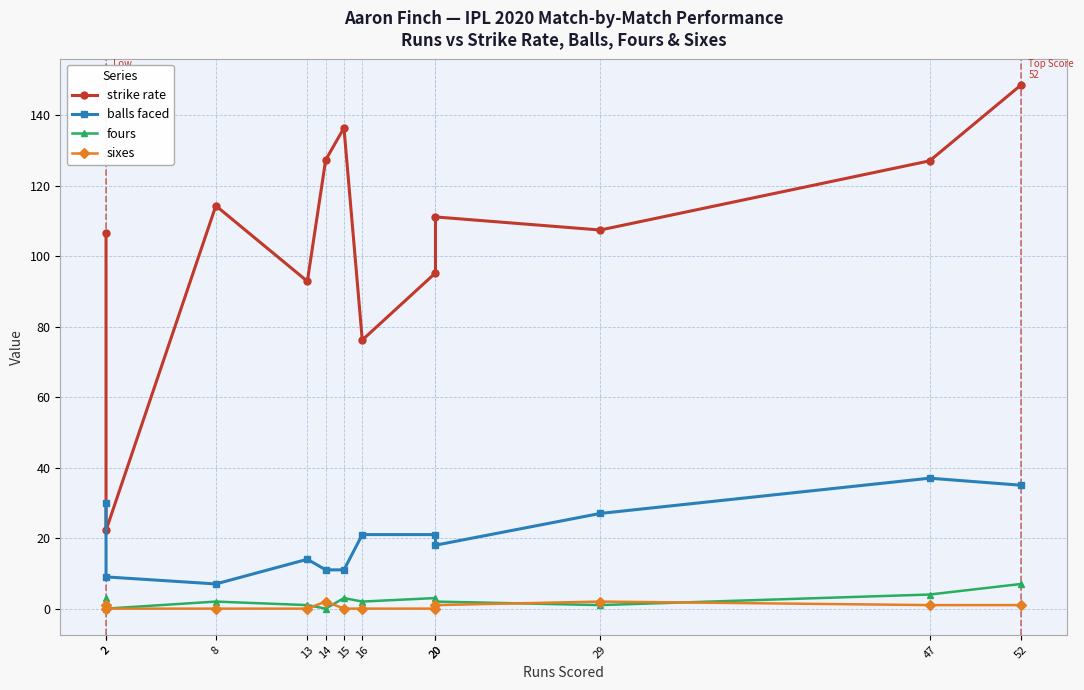

Which series has the largest range (max minus min)?

strike rate